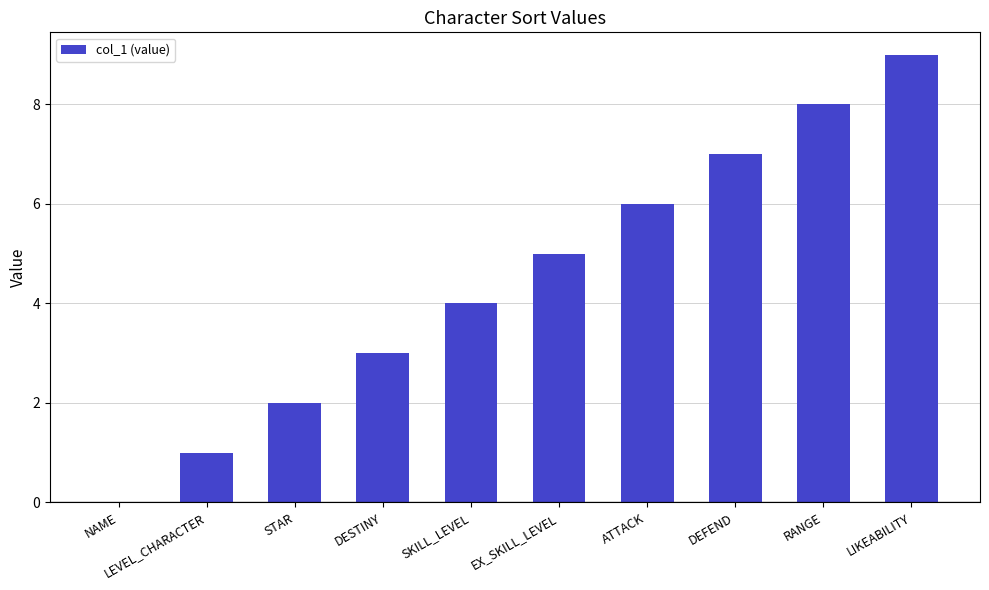

Are the bars horizontal?

No